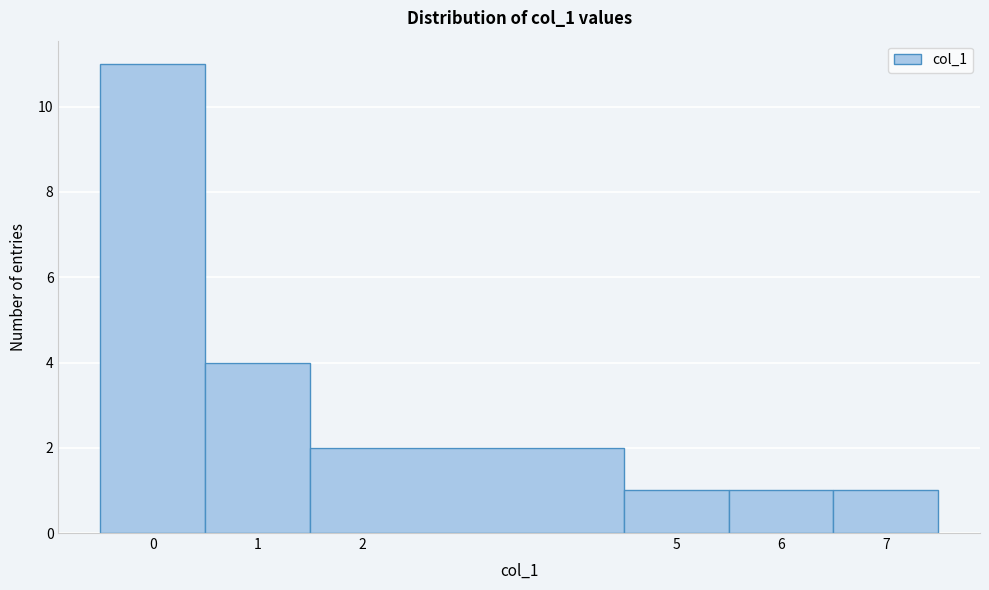

Reading left to right, list every bar in this chart as the range it spans on the x-axis followed by its height. The values are not printed on the chart, so give them approximately, as read against the axis.

-0.5 to 0.5: 11
0.5 to 1.5: 4
1.5 to 4.5: 2
4.5 to 5.5: 1
5.5 to 6.5: 1
6.5 to 7.5: 1